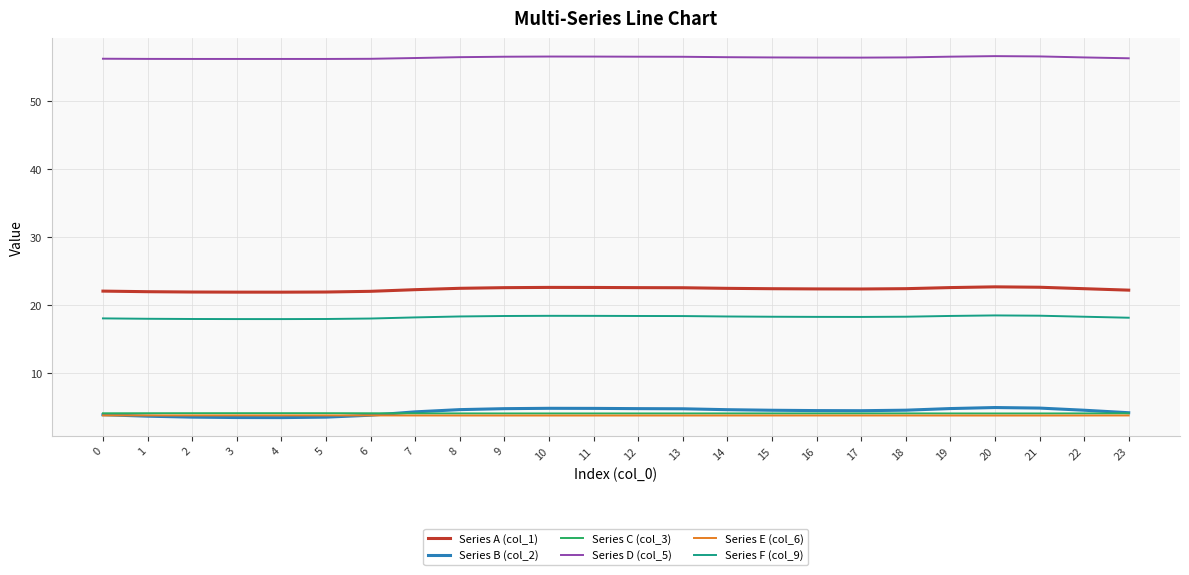

What is the total value across all series at 22?

109.5